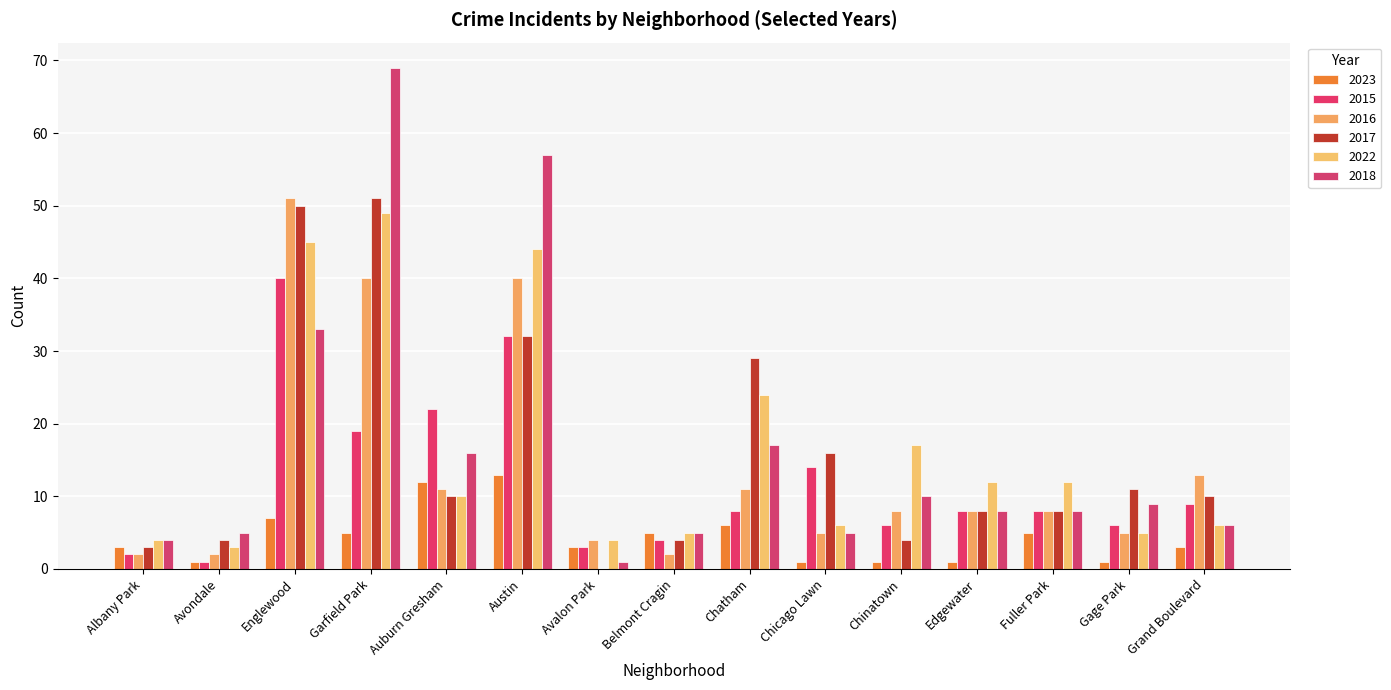

What is the total value across all series at Avalon Park?

15